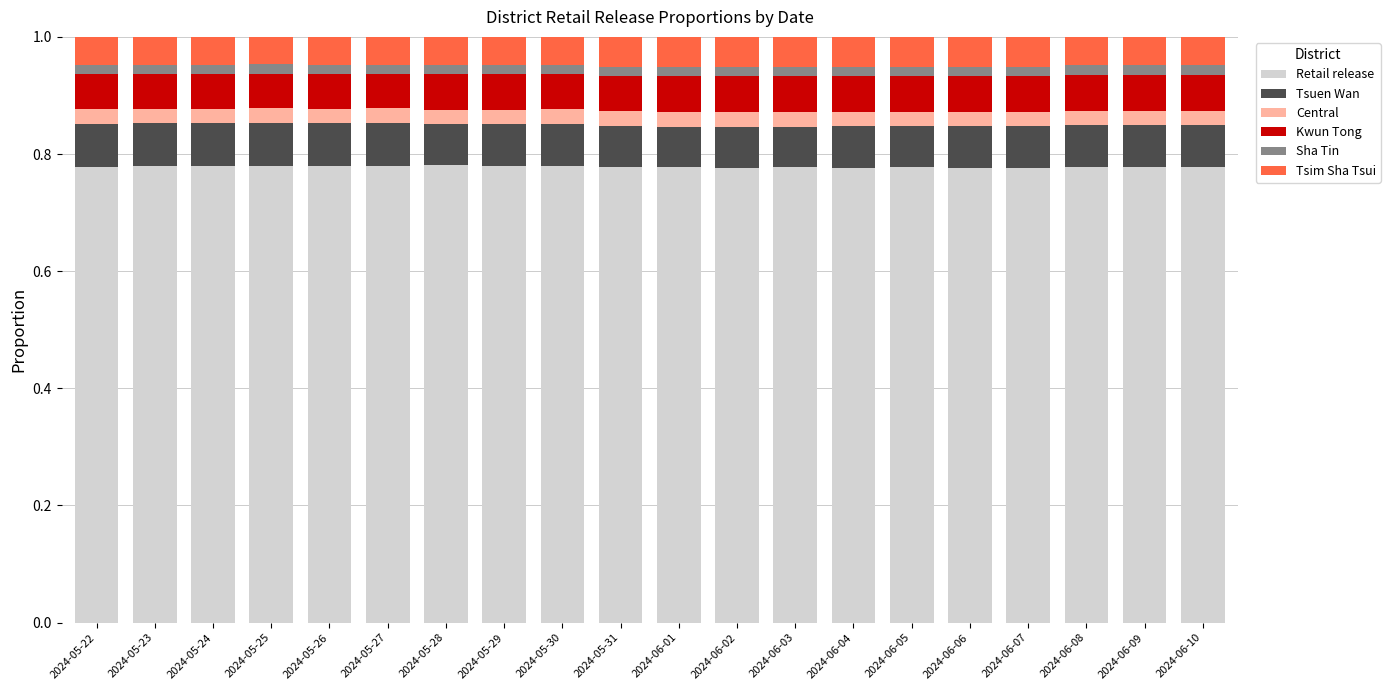

Count the Retail release values in the range 0 to 1.

20